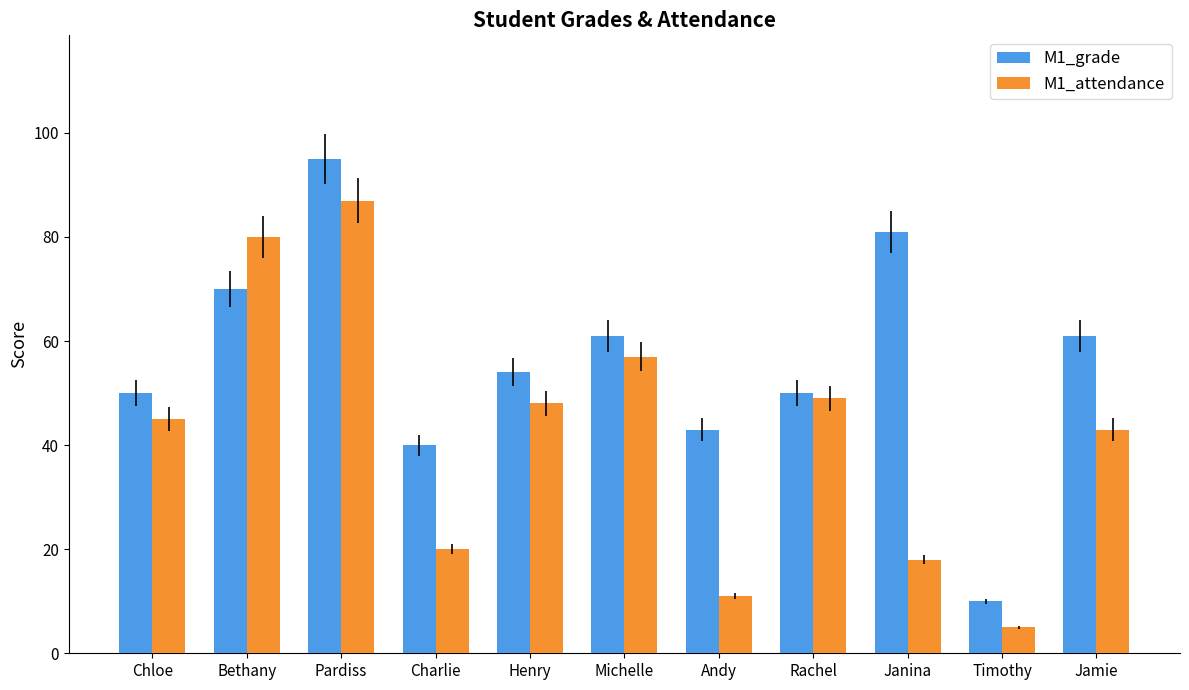

How many values in the M1_attendance series are below 45?

5